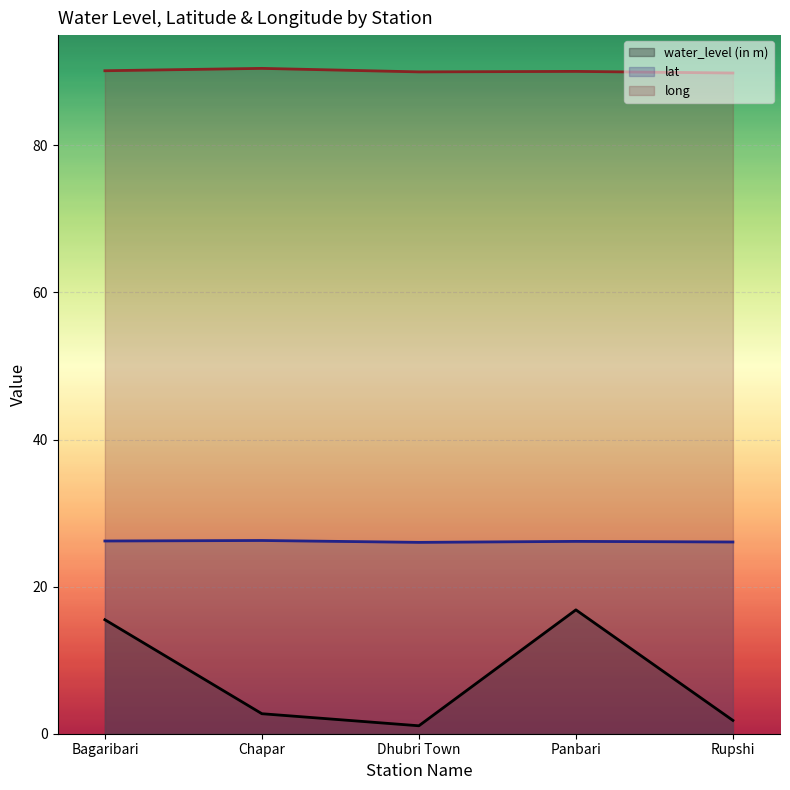

True or false: lat and long cross at least once.

False